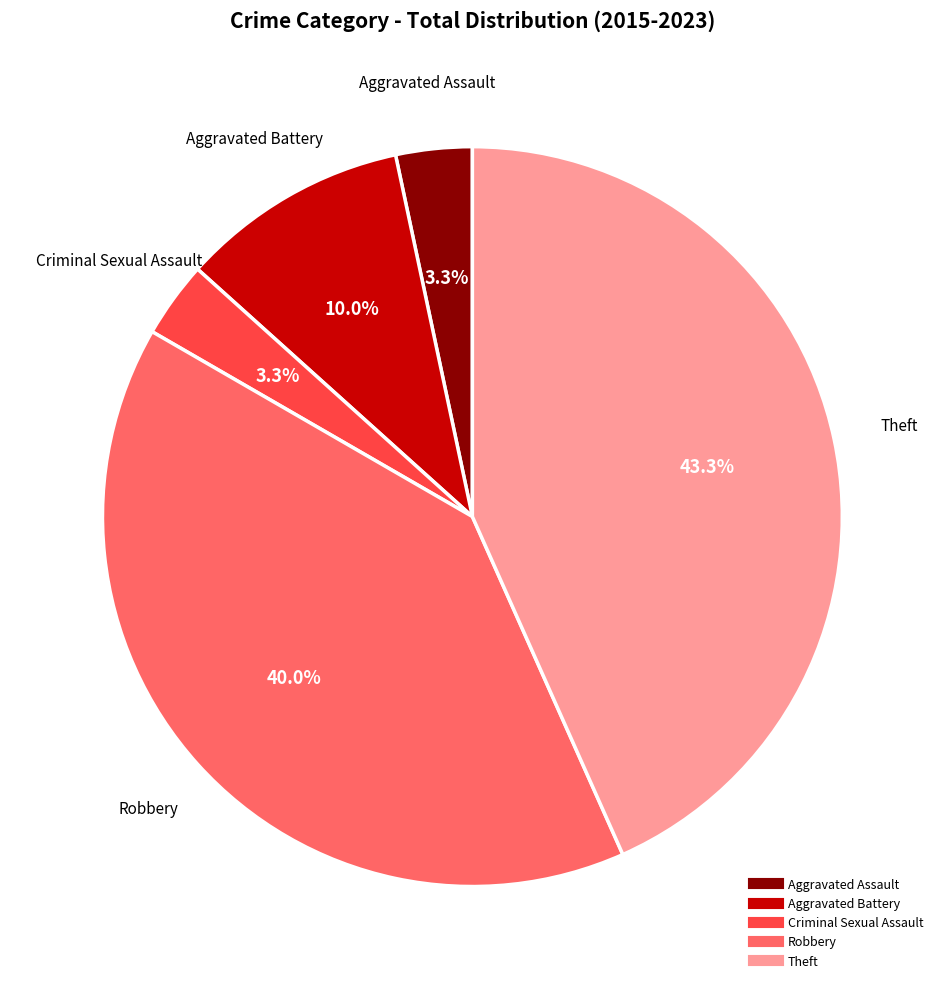

Is Criminal Sexual Assault the majority of the pie?

No